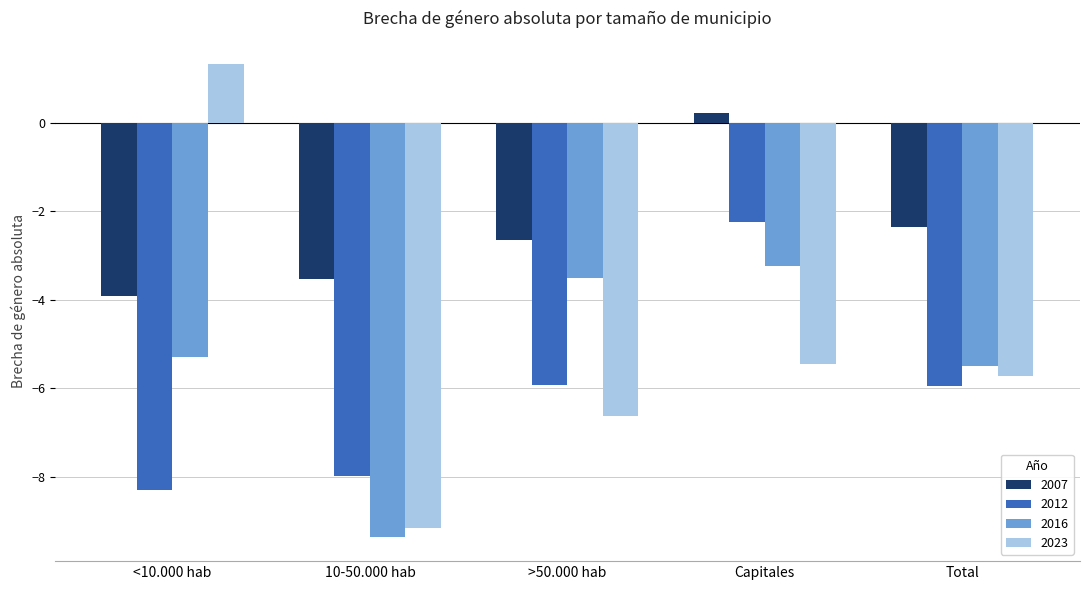

At <10.000 hab, list the series in order from smallest to largest.

2012, 2016, 2007, 2023